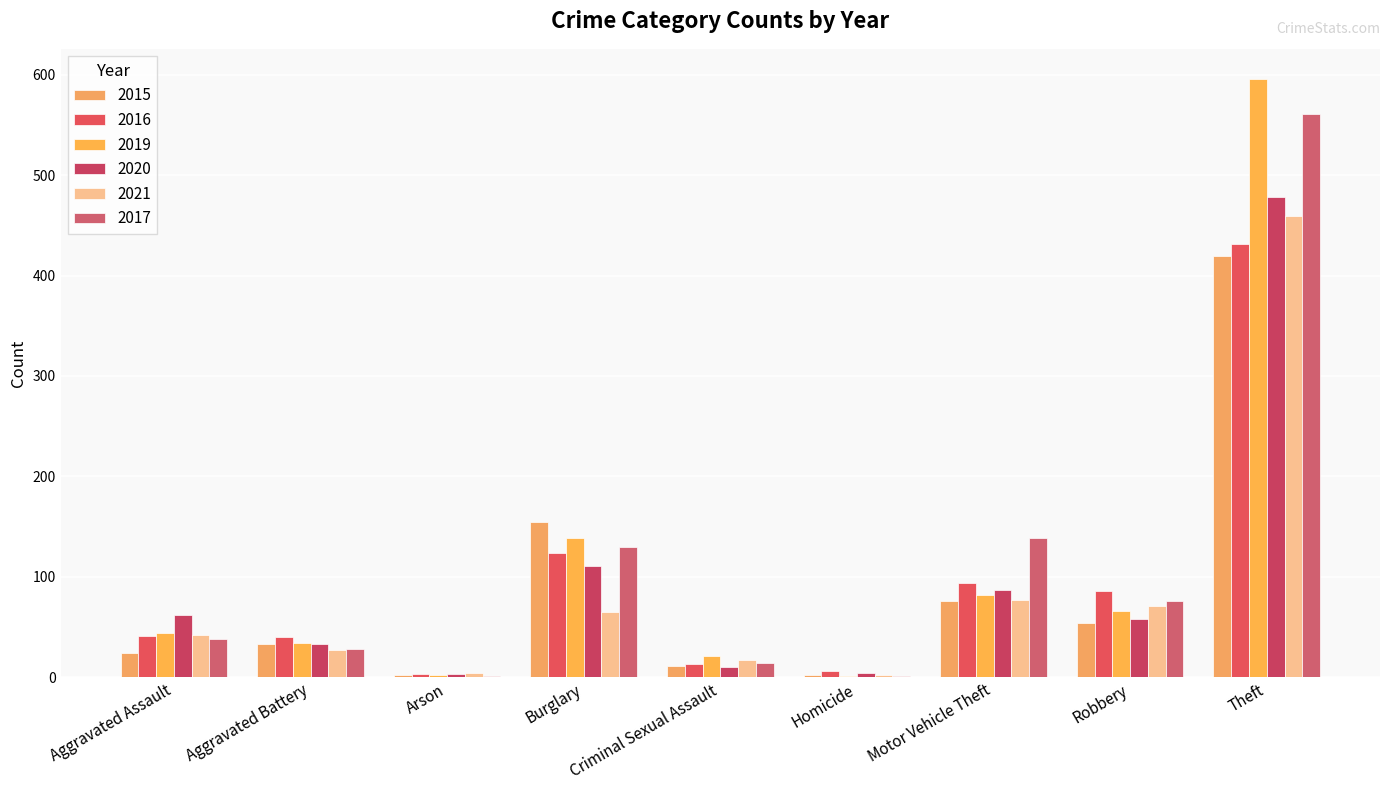

Are the bars horizontal?

No